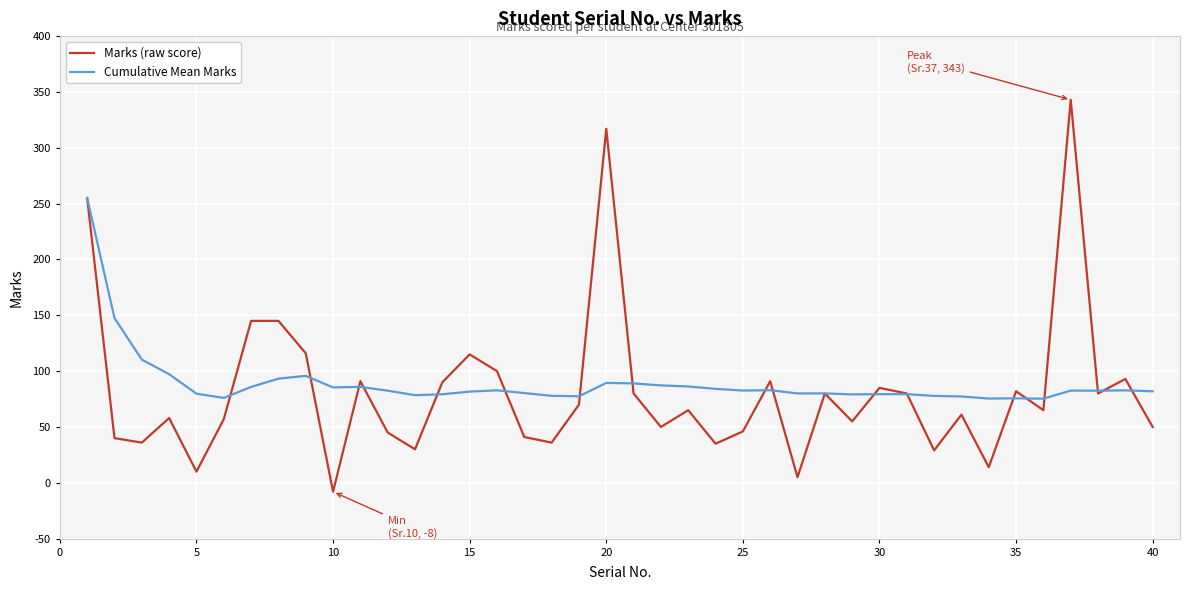

What is the highest value of the Cumulative Mean Marks series?

255.0